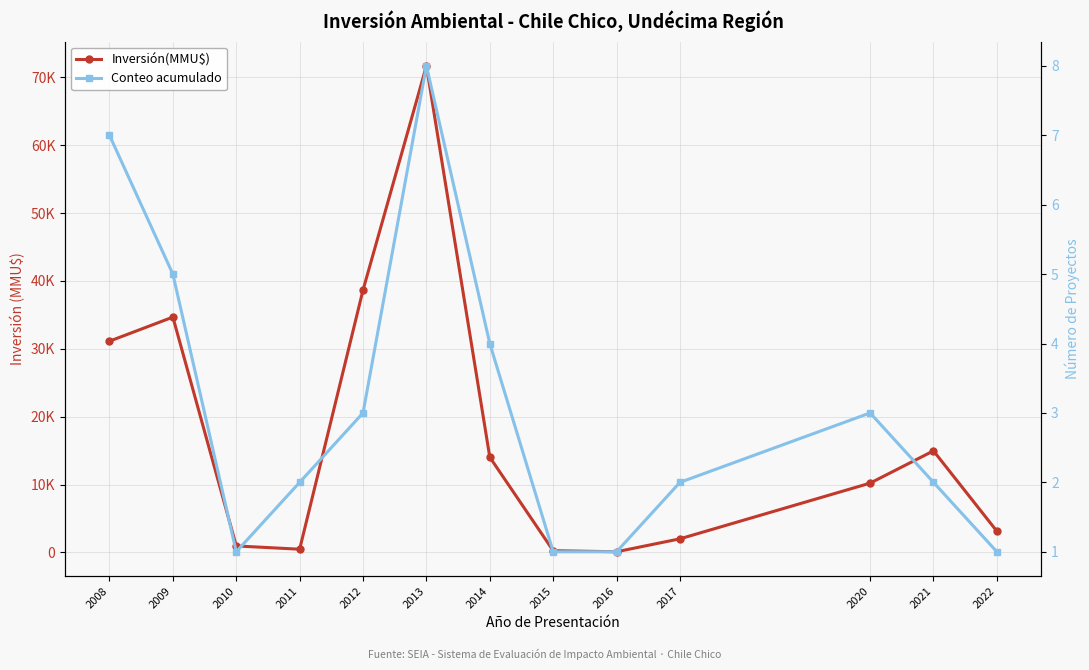

How many data points in Inversión(MMU$) are above 10206?

6